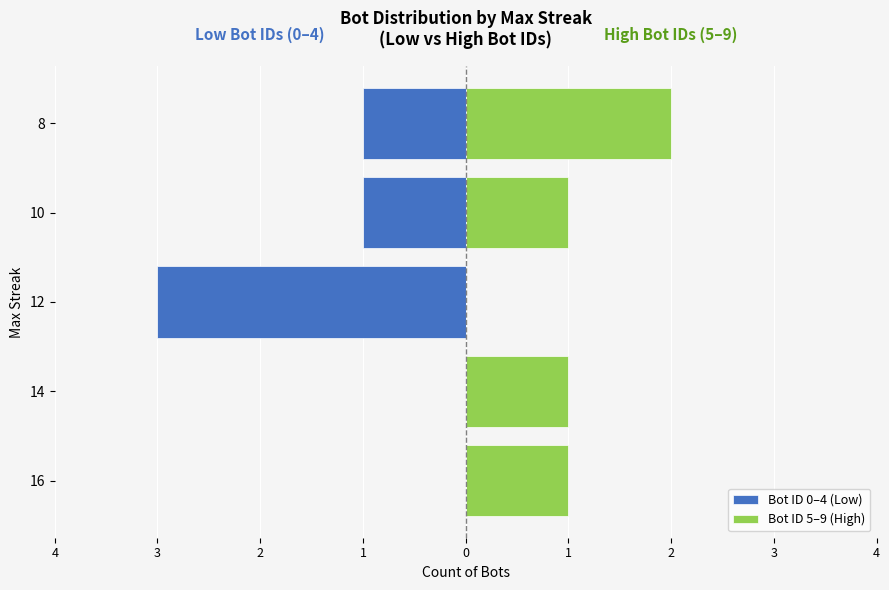

How many categories are shown in the chart?

5